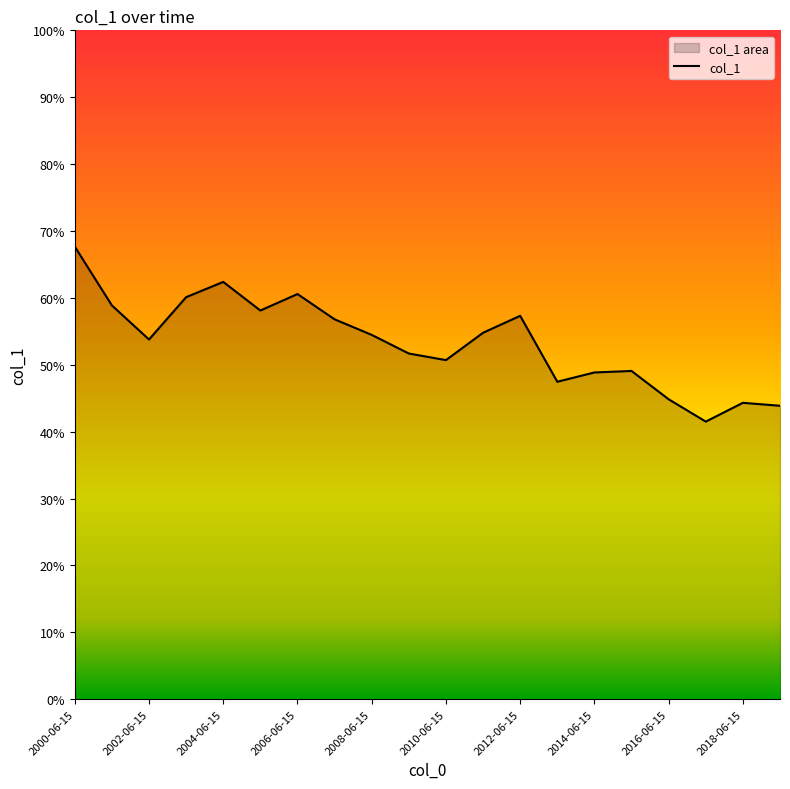

What is the smallest value displayed?

0.4